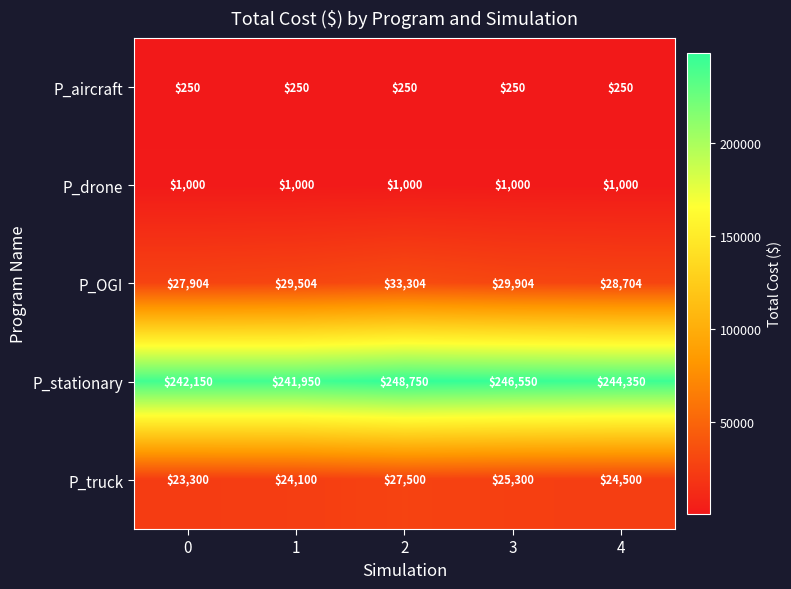

How many categories are shown in the chart?

5